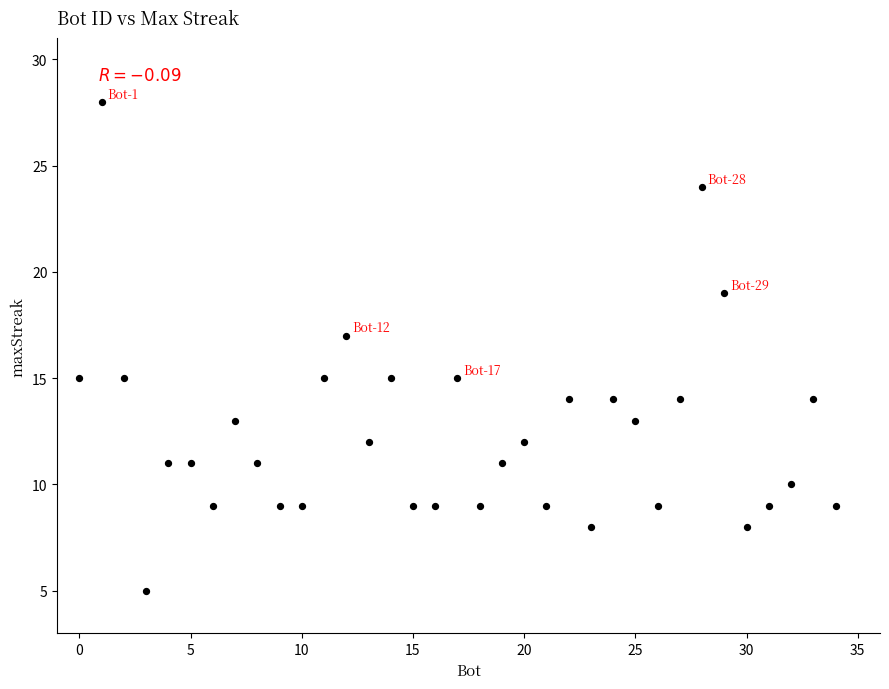

What is the range of Y values (max minus min)?

23